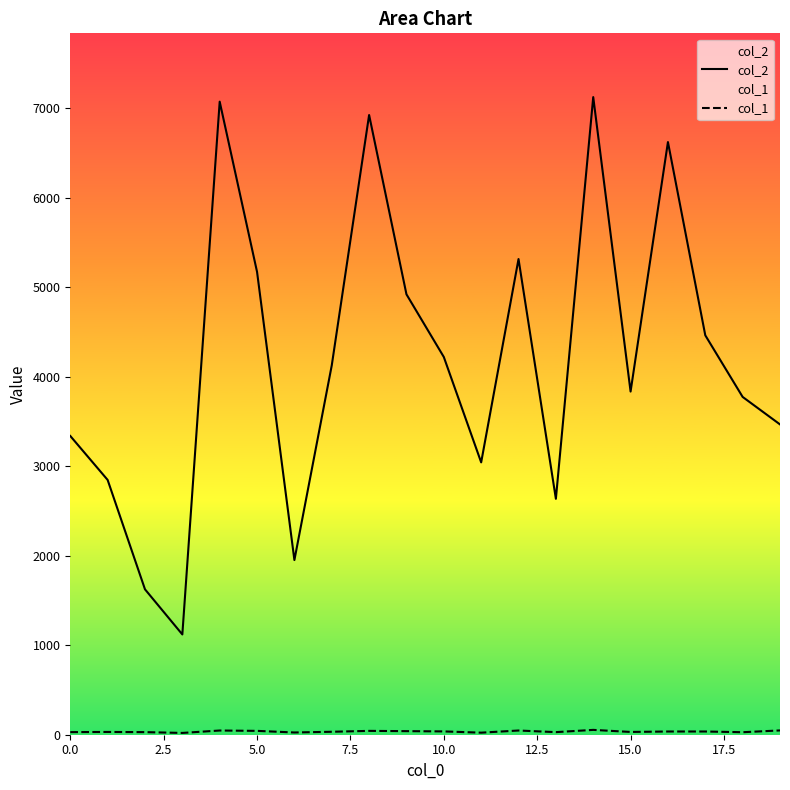

What is the value of the col_1 point at the 10th from the left?

40